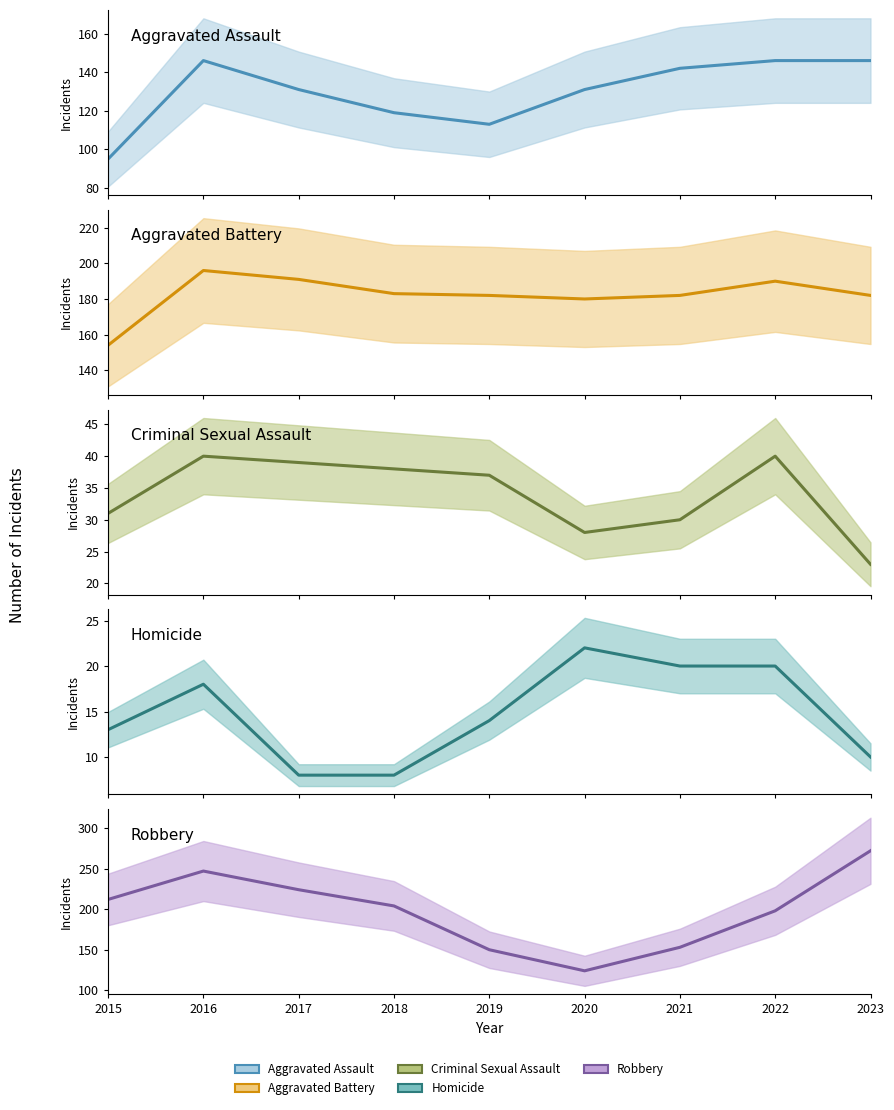

What is the value of the Aggravated Assault point at the 4th from the left?

119